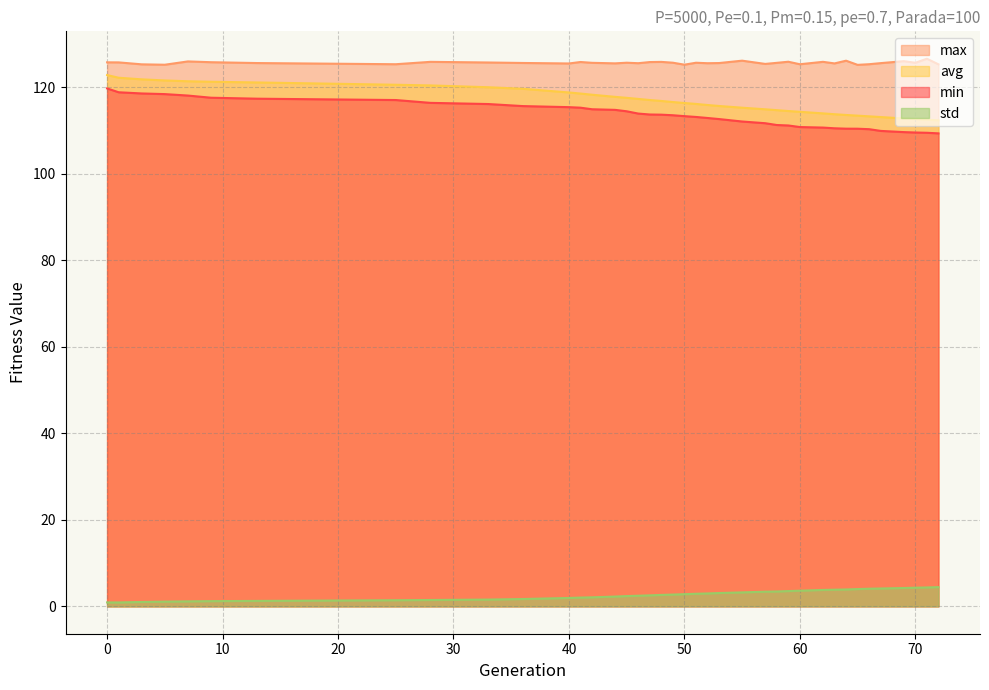

How many lines are shown in the chart?

4